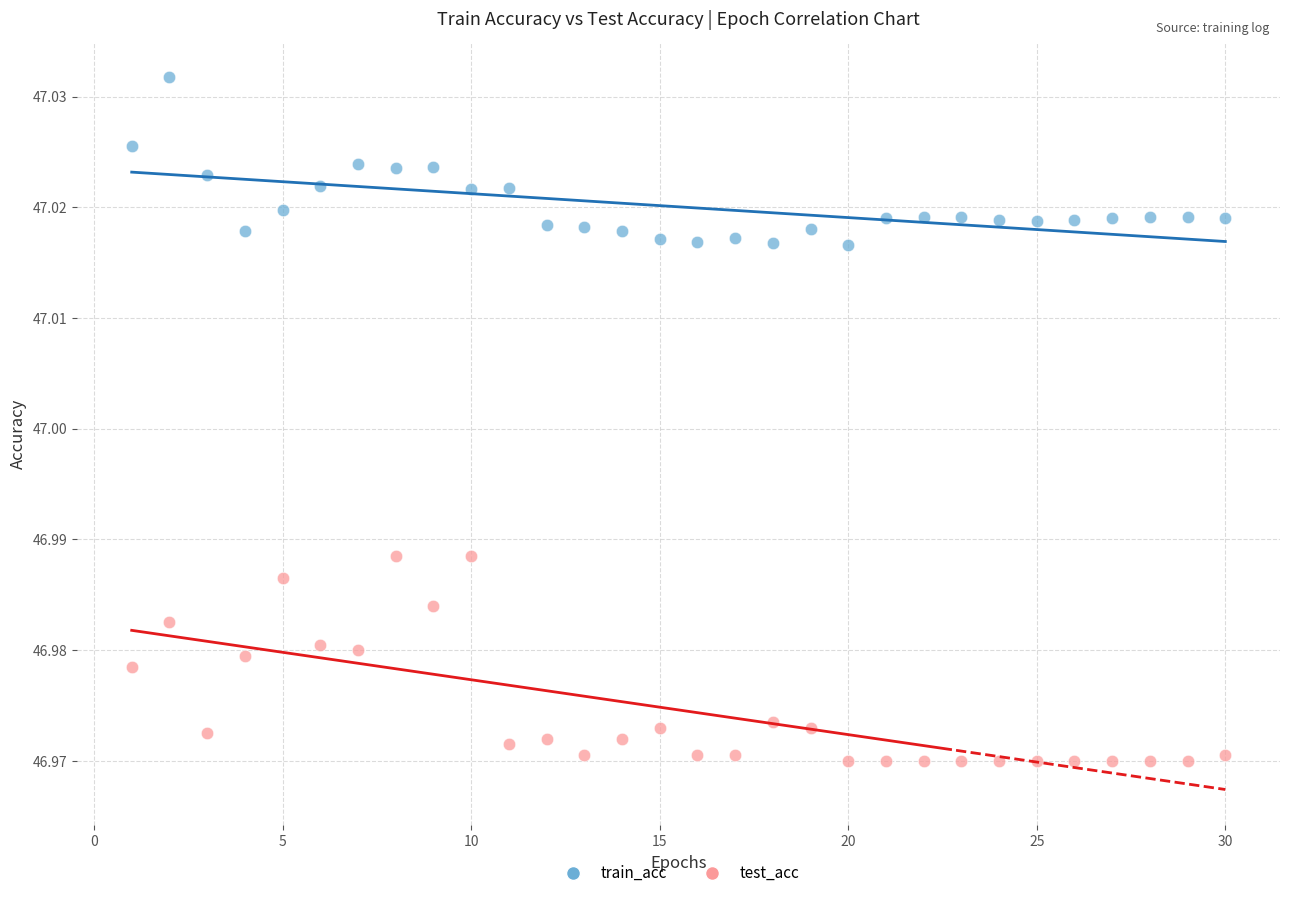

Across all data points, what is the range of X values (max minus min)?

29.0